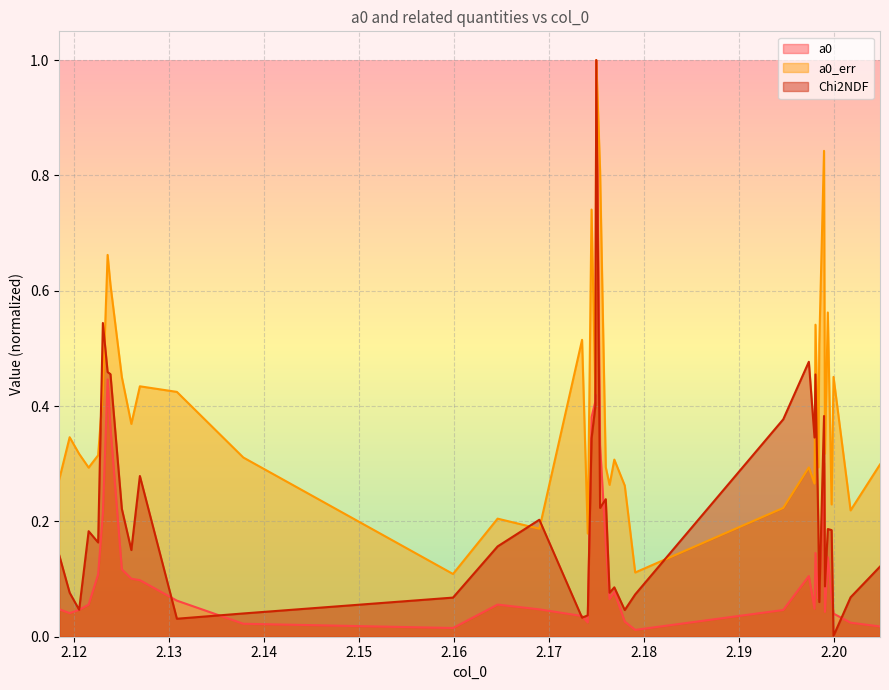

In a0_err, how many points are lower than both neighbors (excluding endpoints)?

13